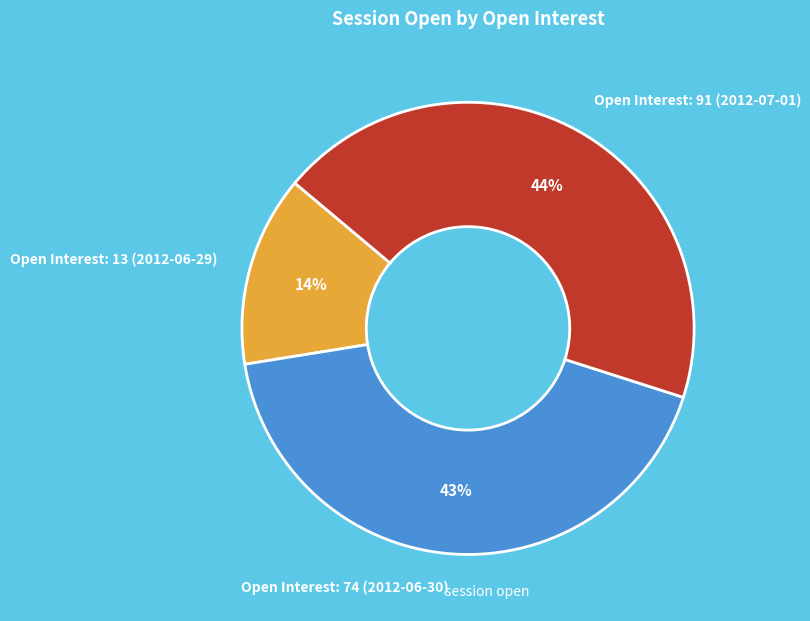

To the nearest percent, what is the difference between the Open Interest: 13 (2012-06-29) and Open Interest: 74 (2012-06-30) slice percentages?

29%